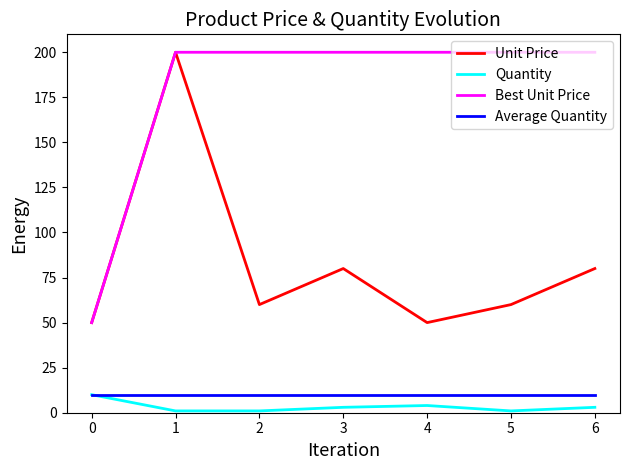

What is the average value of the Unit Price series?

83